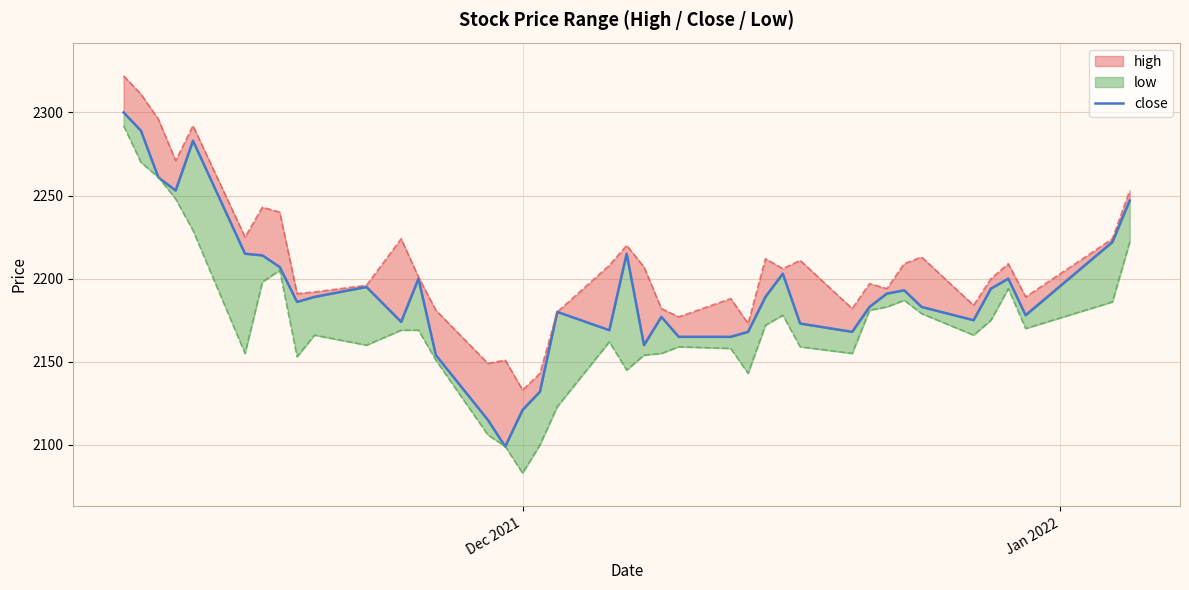

Where does the data first go above 2189?

Dec 2021